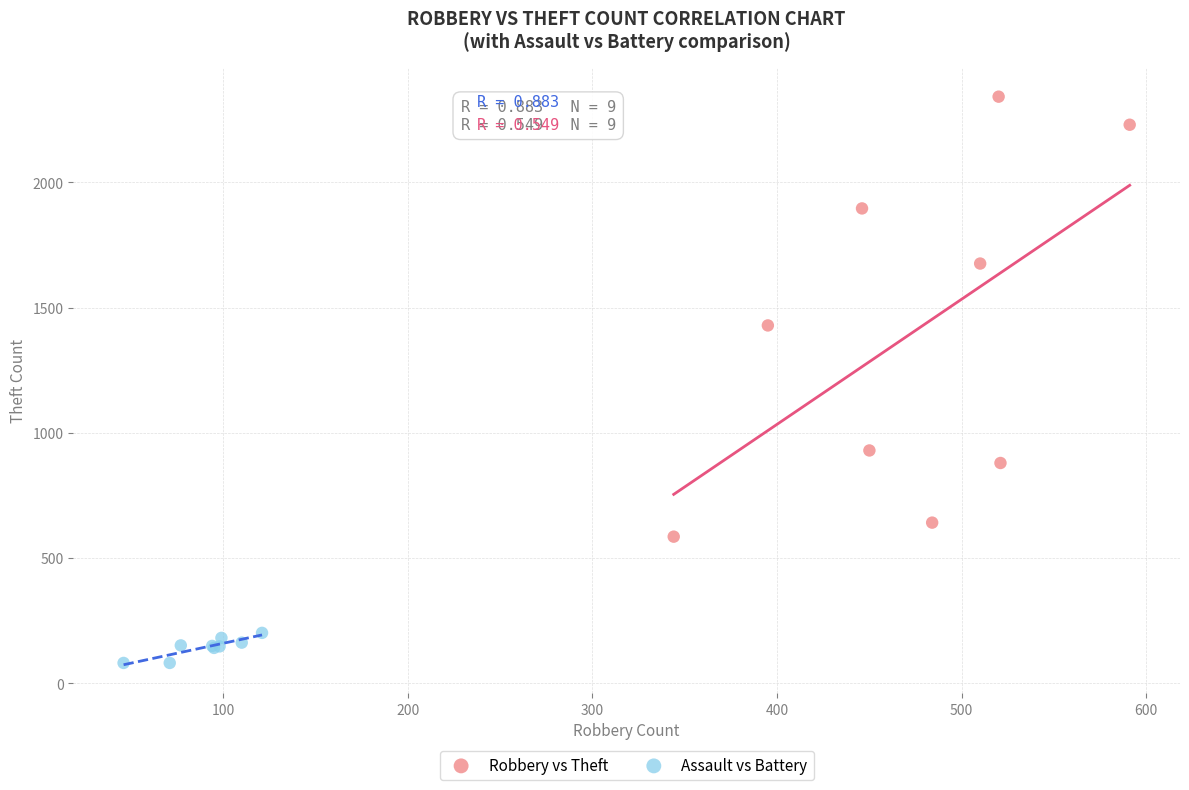

Which series reaches the maximum Y coordinate?

Robbery vs Theft